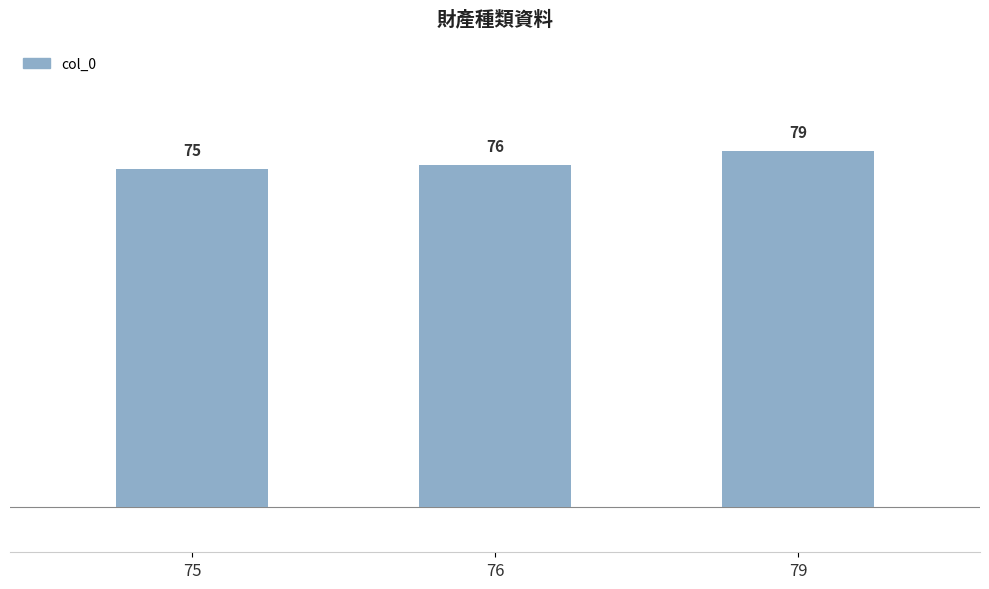

At which label is the value closest to 77?

76